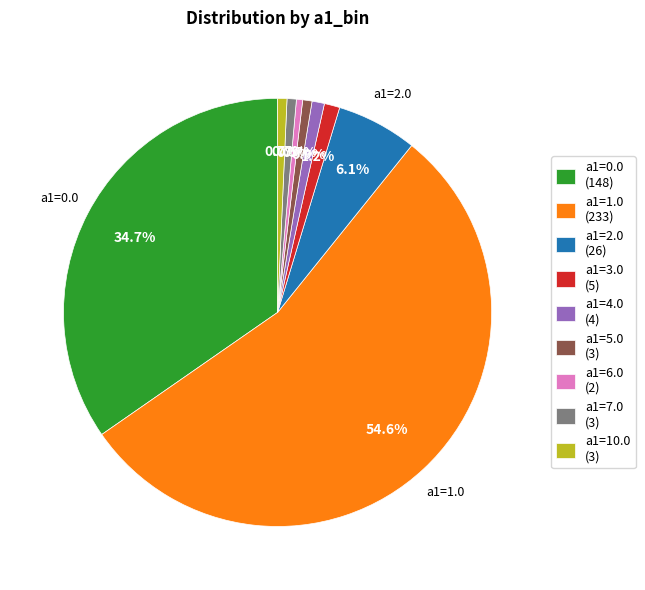

What is the total percentage of a1=5.0 (3) and a1=7.0 (3)?

1.4%